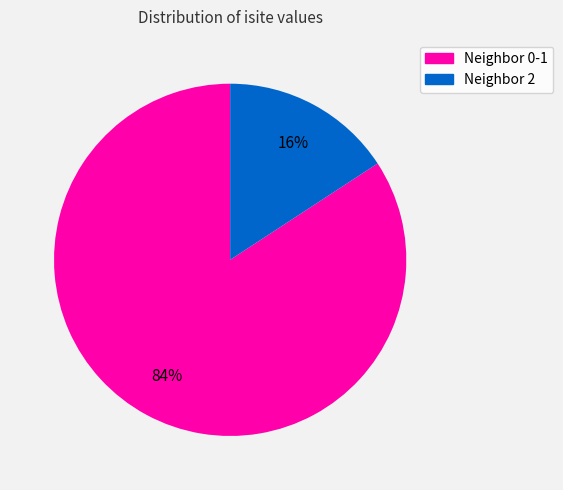

To the nearest percent, what is the difference between the largest and smallest slice percentages?

68%